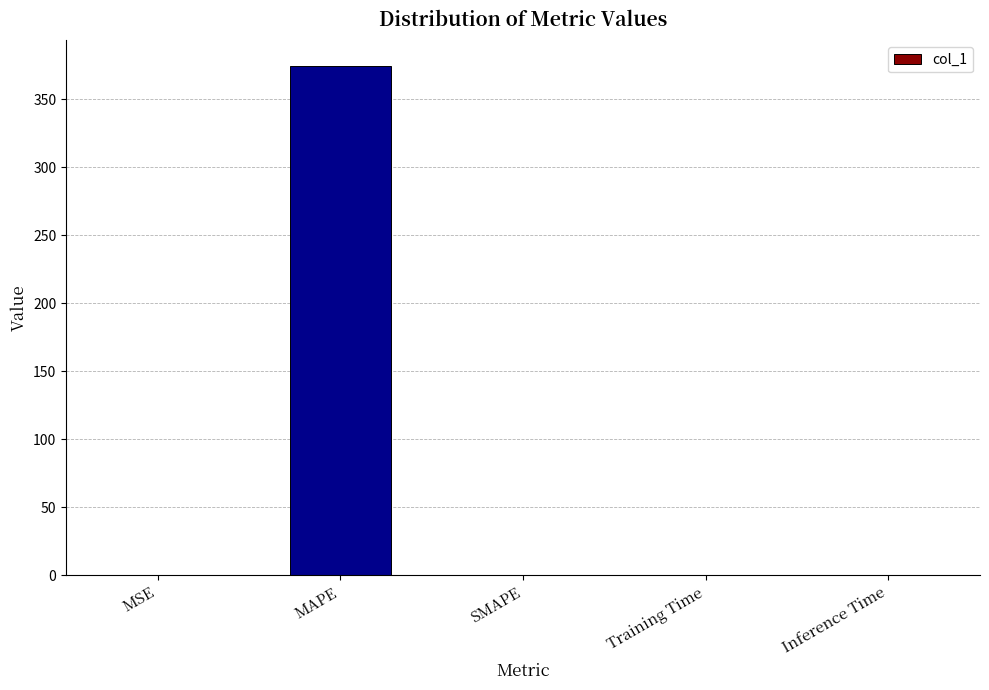

What is the sum of all values?

374.8